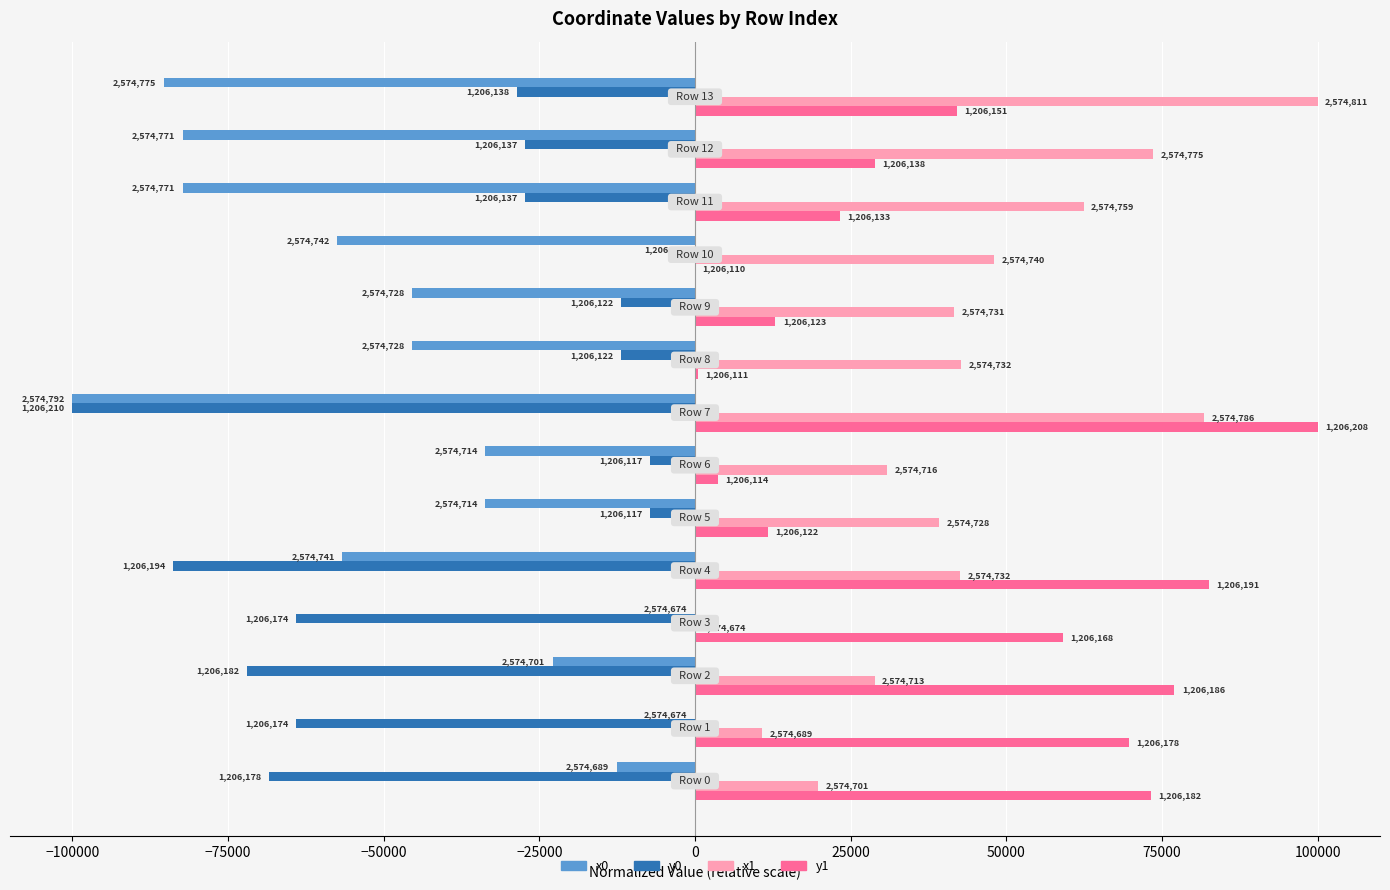

What are all the series names shown in the legend?

x0, y0, x1, y1